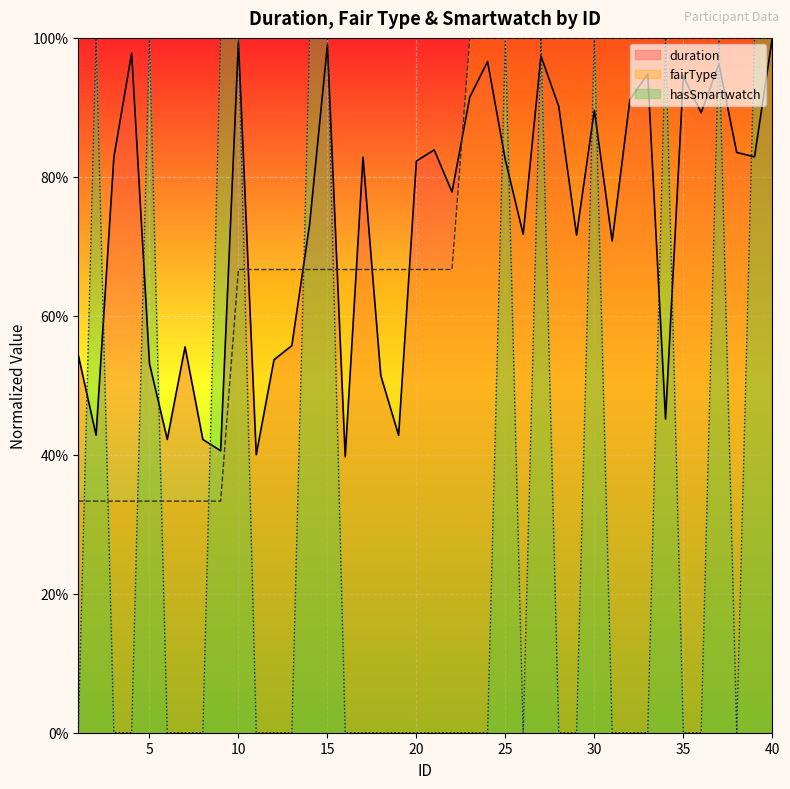

Does the chart display data point markers on the line(s)?

No